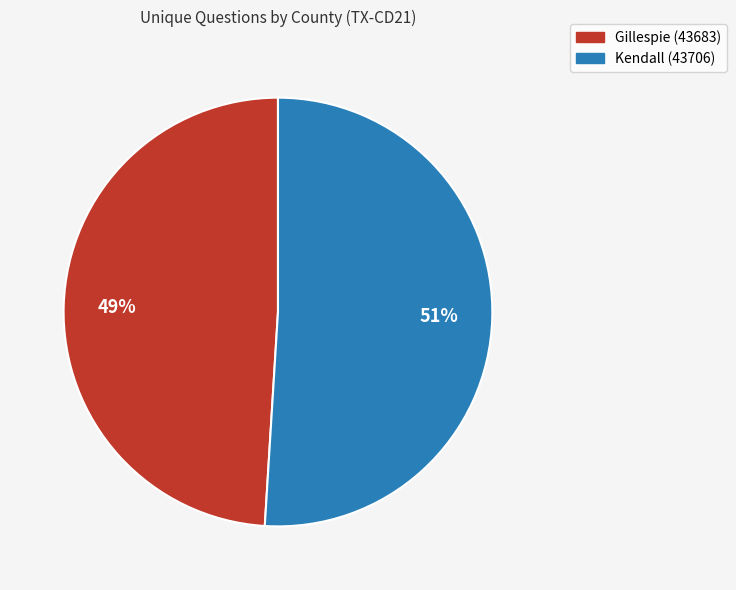

Is the sum of Gillespie (43683) and Kendall (43706) greater than half?

Yes